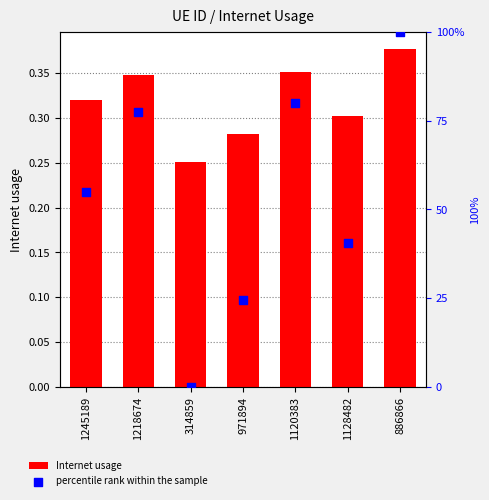

Which series has the largest total across all categories?

percentile rank within the sample